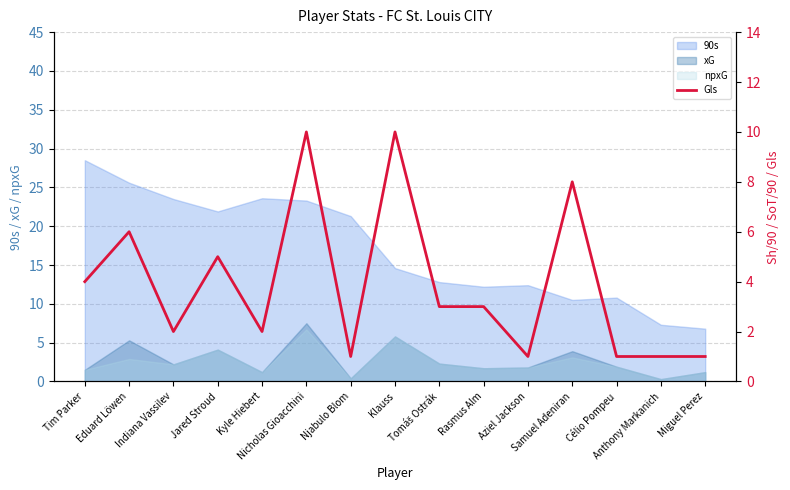

Reading left to right, transcribe all the data shown in this chart.

4	6	2	5	2	10	1	10	3	3	1	8	1	1	1